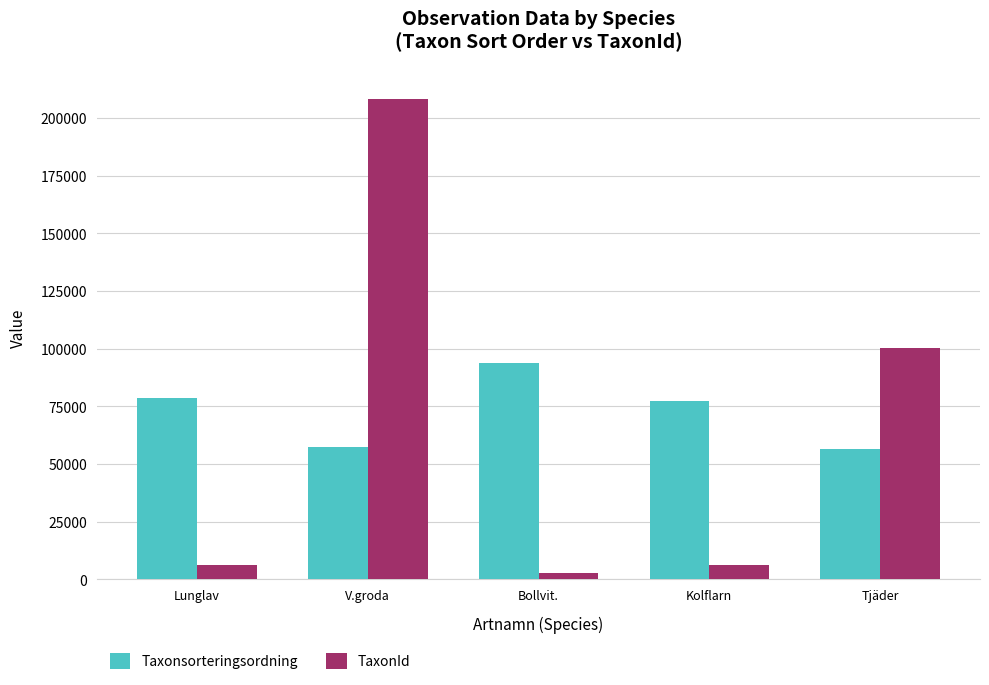

Which series changed the most between Kolflarn and Tjäder?

TaxonId